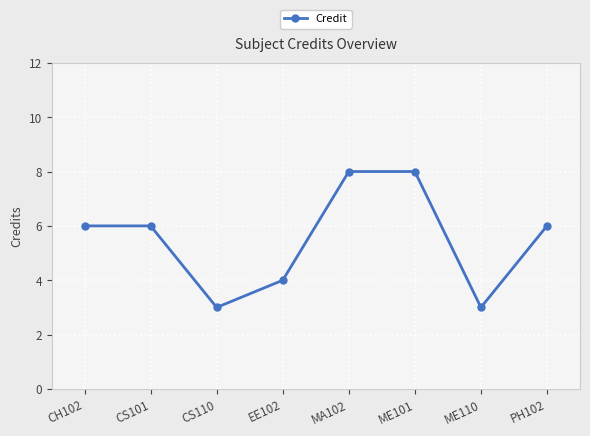

How many lines are shown in the chart?

1